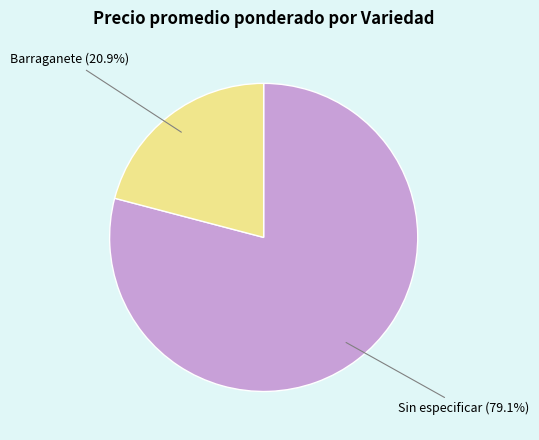

To the nearest percent, what is the difference between the largest and smallest slice percentages?

58%